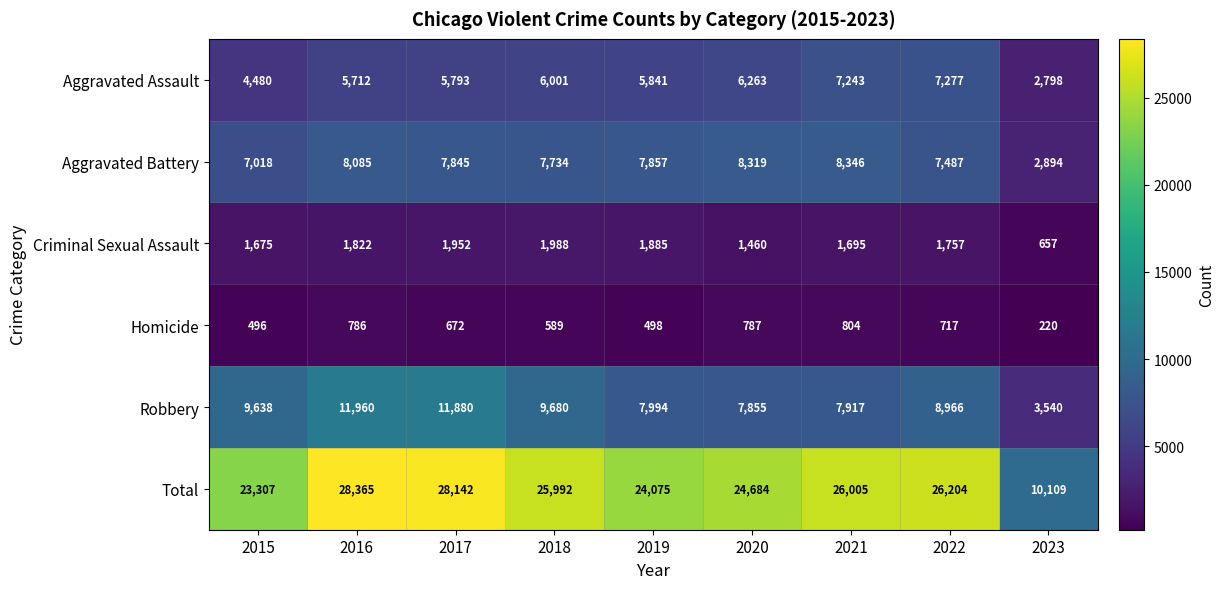

Count the number of categories in the chart.

9